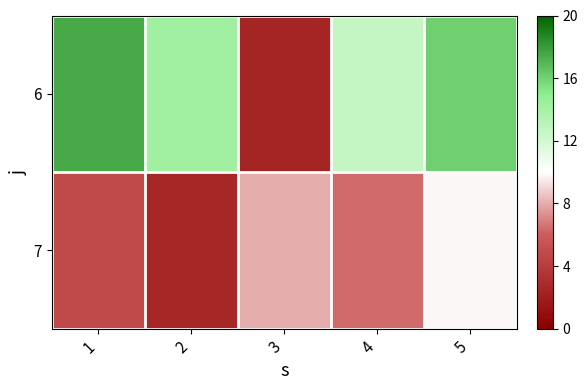

Reading left to right, list all the values displayed in this chart.

6: 1=17.5	2=14.2	3=2.4	4=12.6	5=16.1
7: 1=4.9	2=2.6	3=8.0	4=6.4	5=9.8